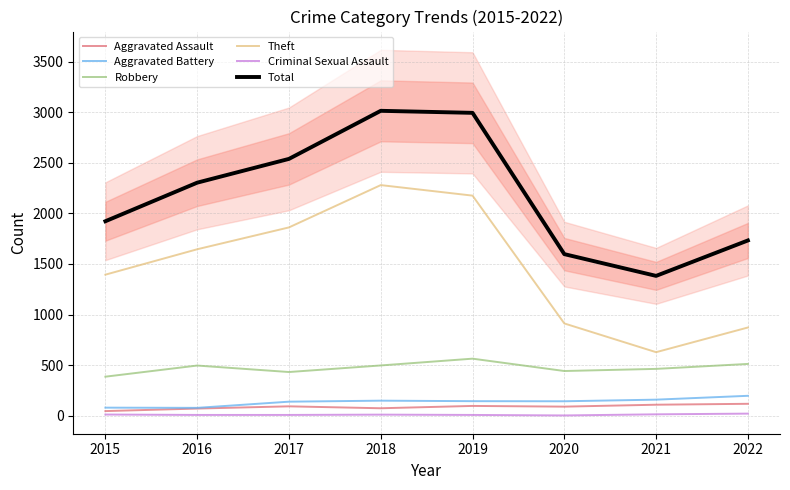

What is the spread (max minus min) of values at 2022?

1711